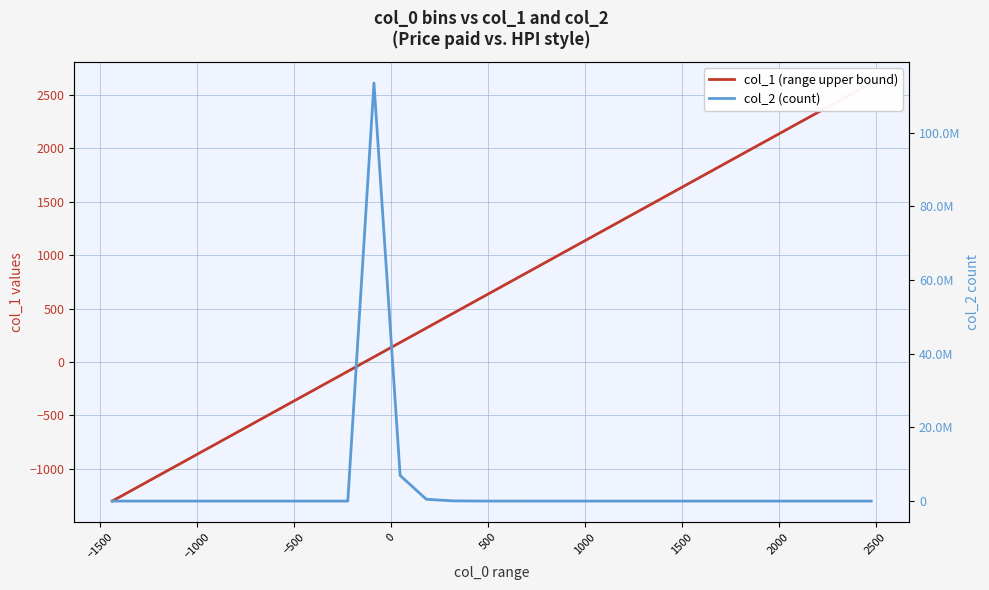

What is the greatest value displayed?

113459029